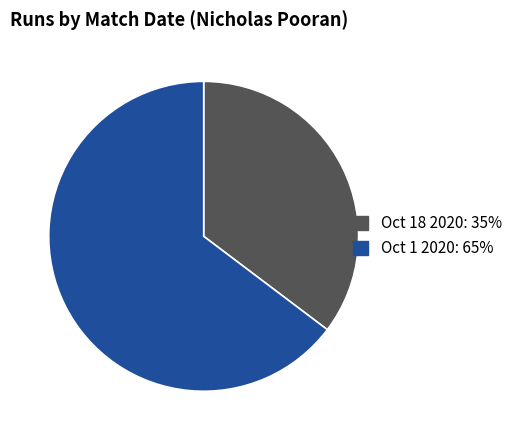

Which category has the smallest portion of the pie?

Oct 18 2020